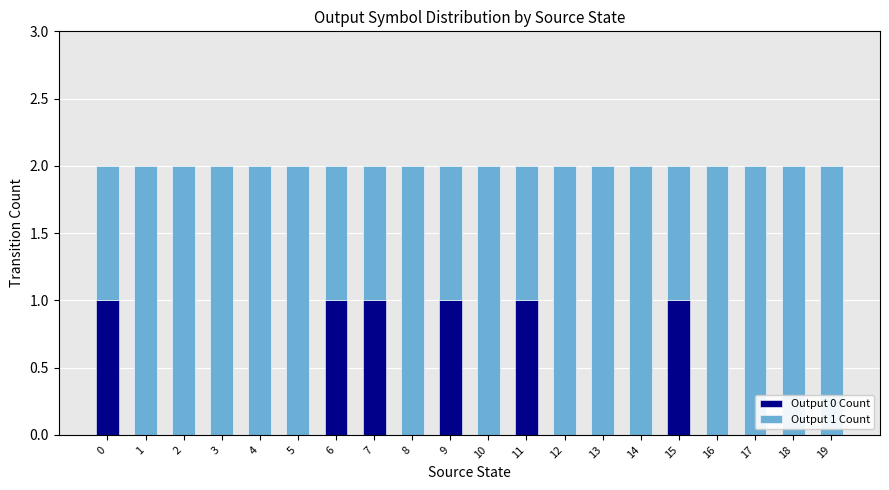

True or false: Output 0 Count has a value of 1 at 13.

False